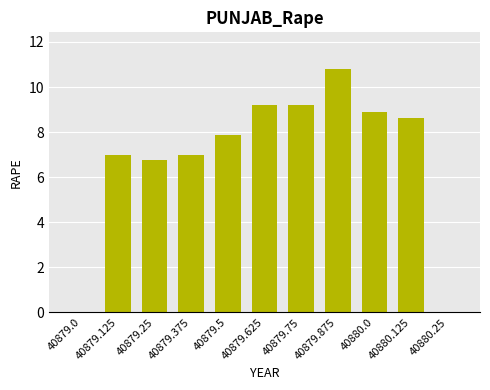

Between 40880.0 and 40879.75, which is larger?

40879.75